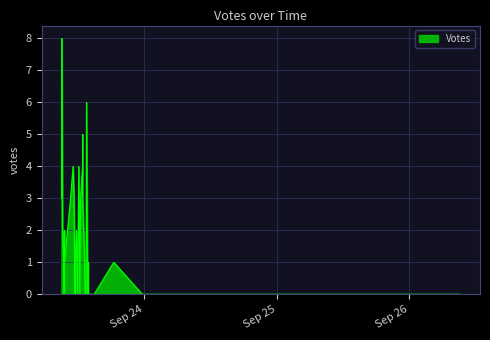

How many values are above zero?

22